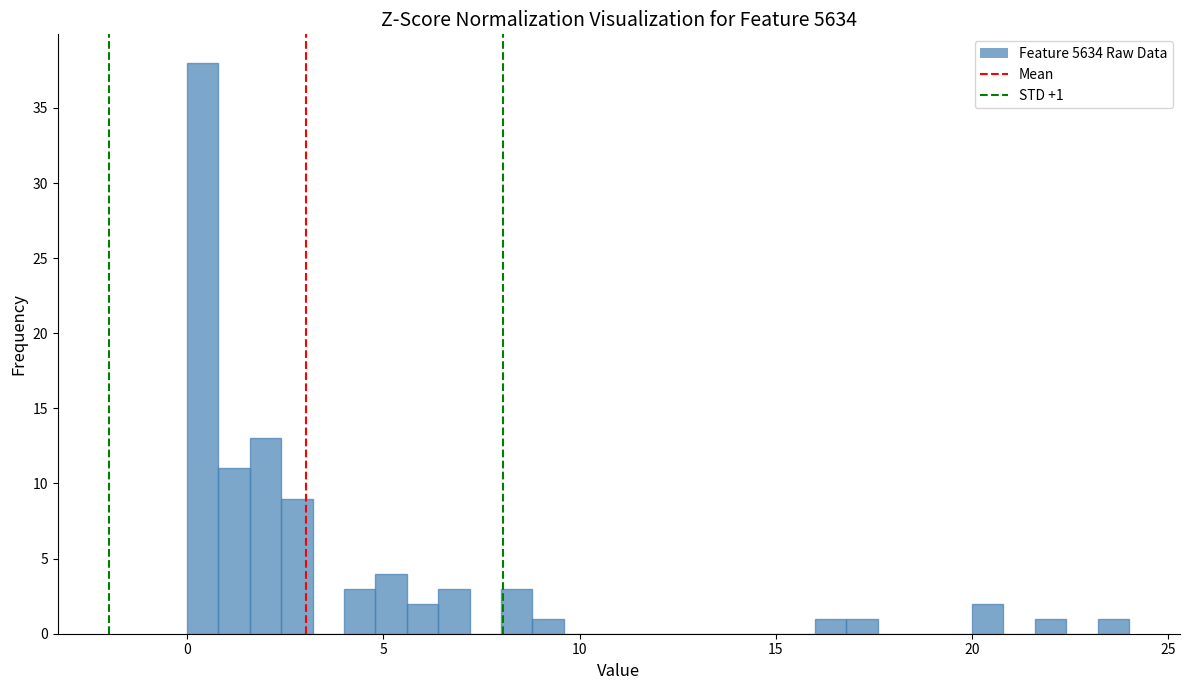

Read against the x-axis, roughly where is the centre of the tallest bar?

0.5